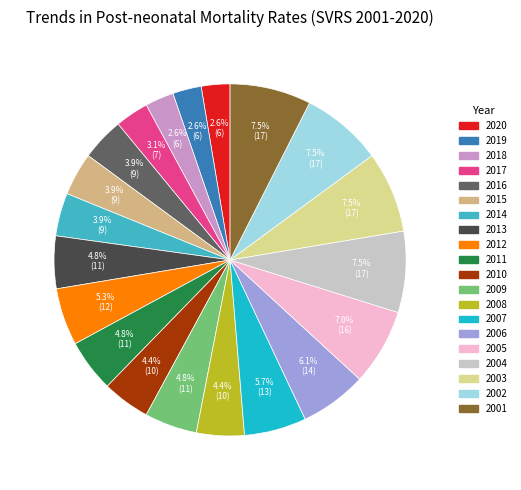

Does any single category account for the majority?

No